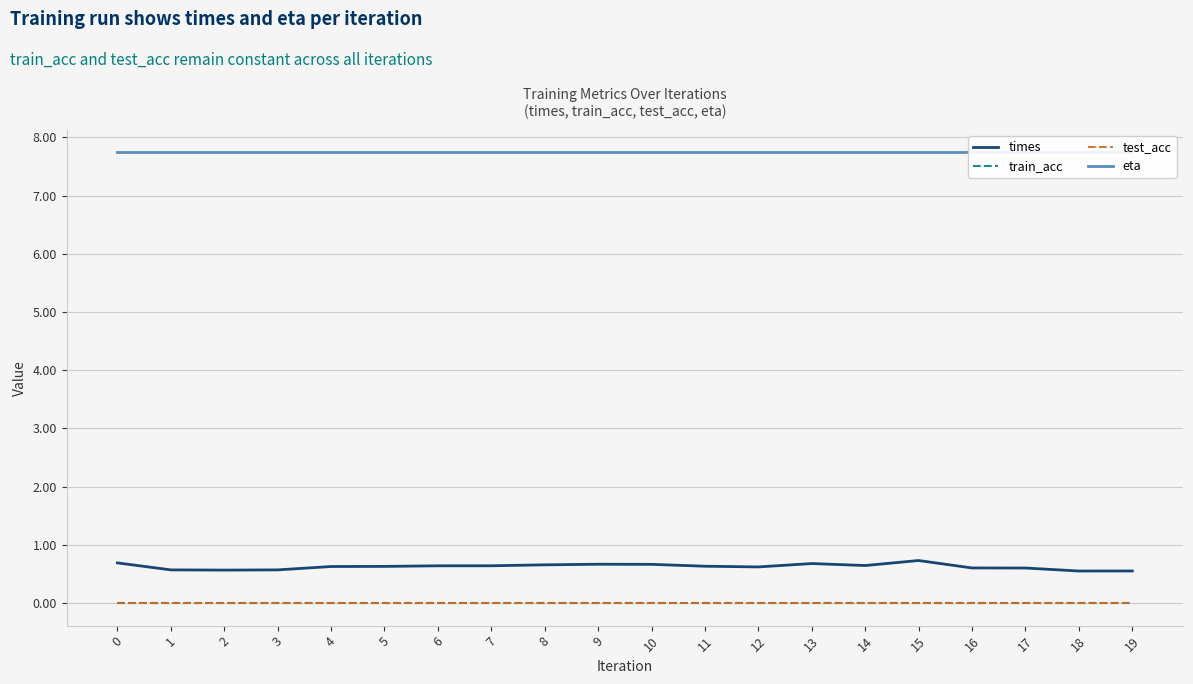

What is the maximum value for times?

0.7